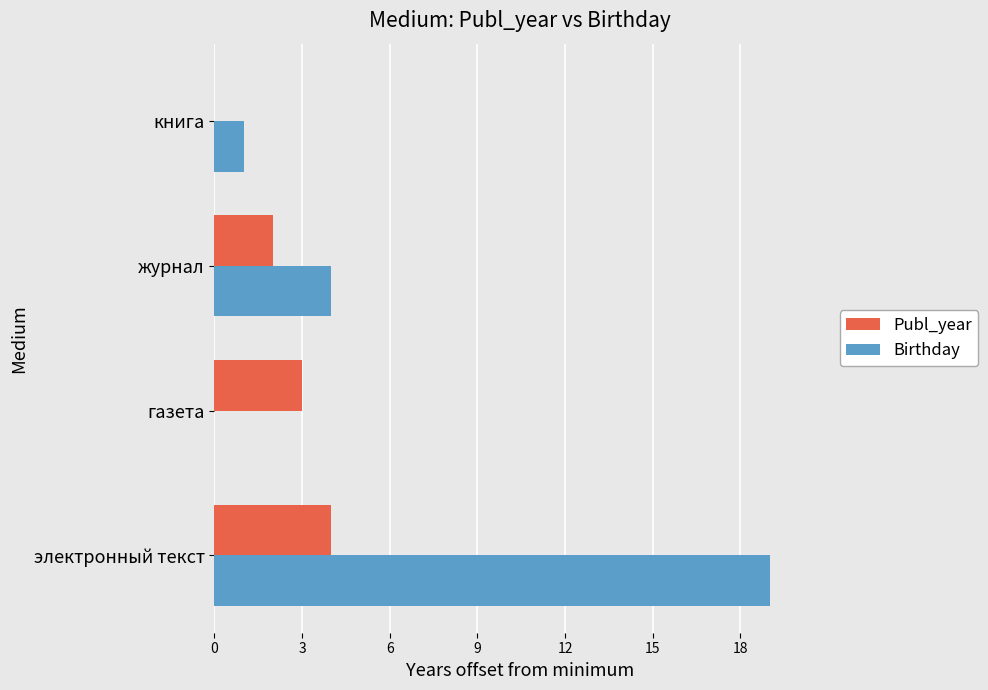

The Publ_year series shows 2 at книга. True or false?

False